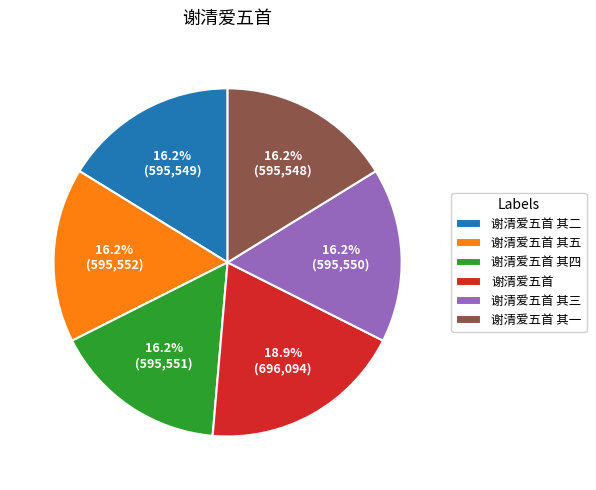

To the nearest percent, what percentage of the pie is 谢清爱五首?

19%